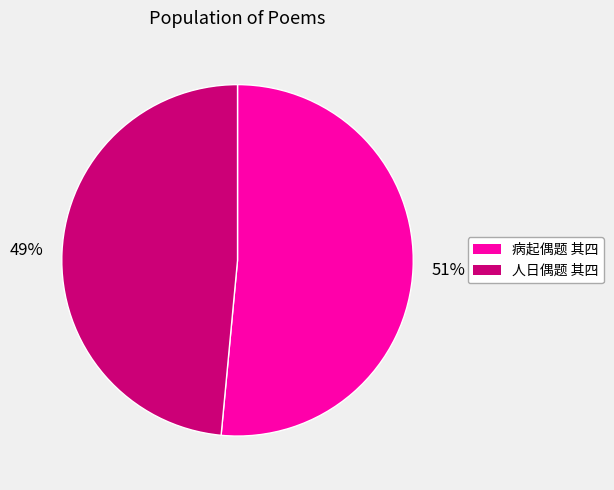

To the nearest percent, what percentage of the pie is 病起偶题 其四?

51%